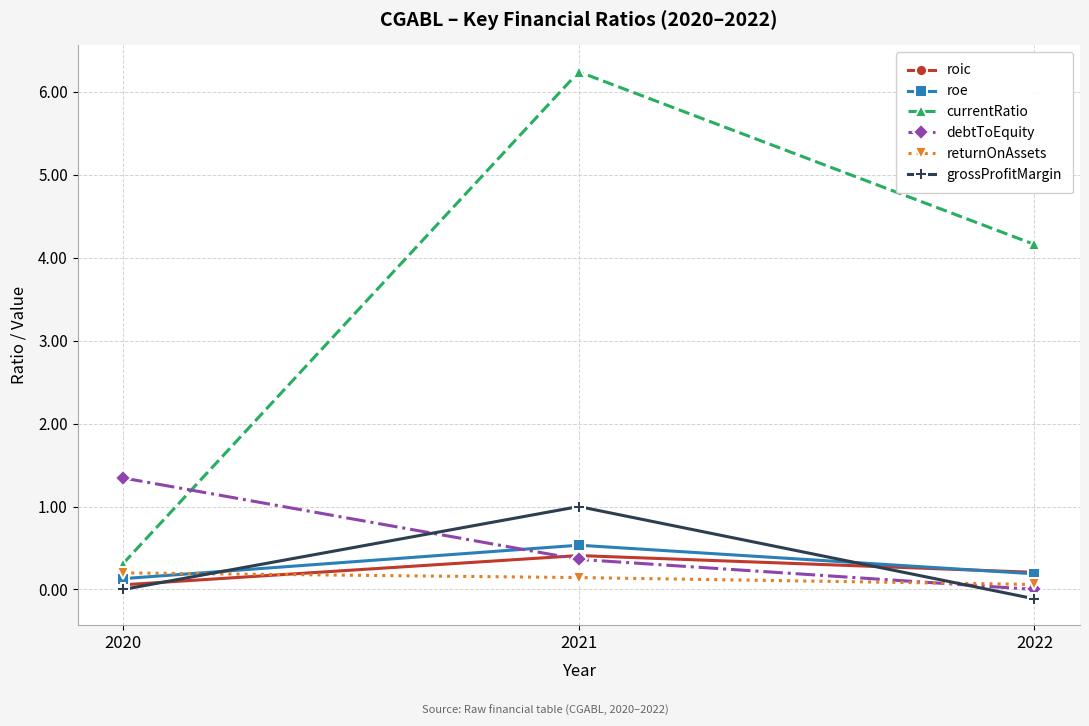

What is the maximum value for debtToEquity?

1.3